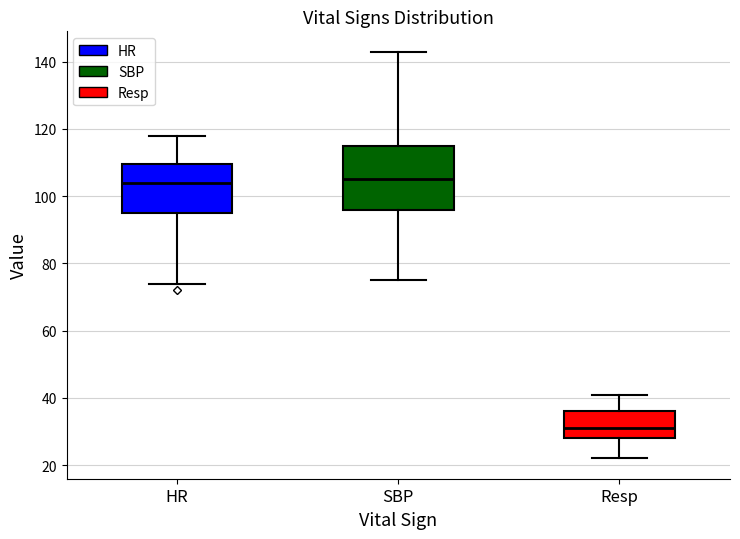

Which box has the lowest median line?

Resp